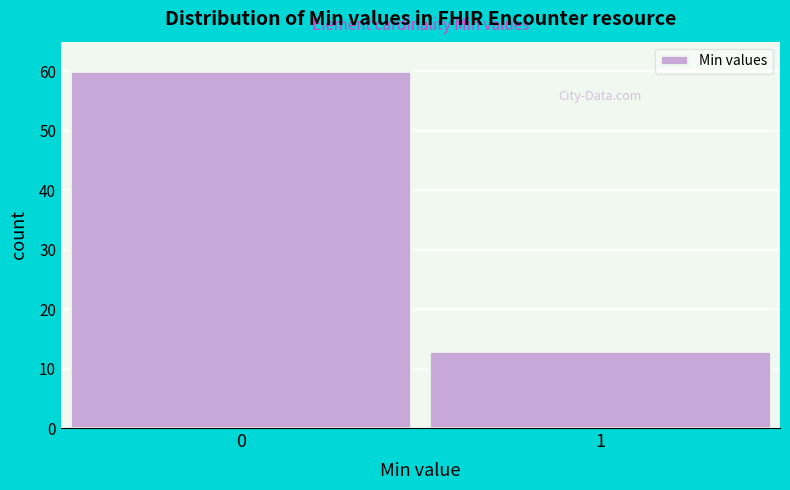

Reading left to right, transcribe all the data shown in this chart.

0=60	1=13